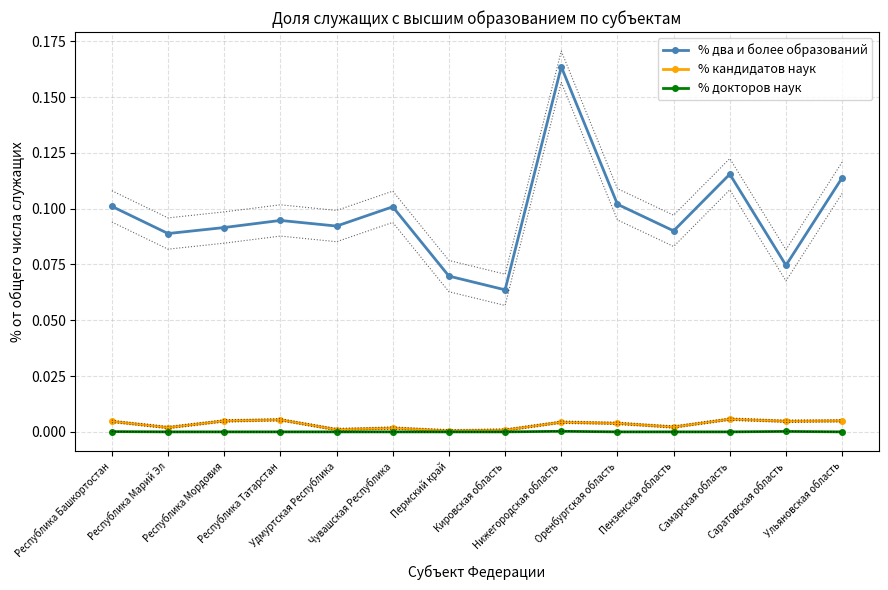

Which label corresponds to the smallest value in the chart?

Республика Марий Эл